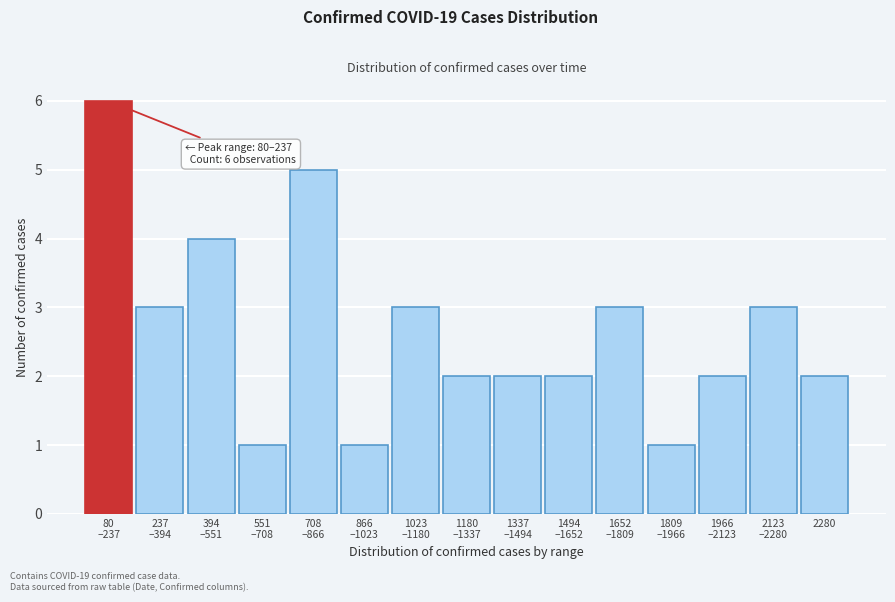

Reading left to right, what are all the values shown in this chart?

6	3	4	1	5	1	3	2	2	2	3	1	2	3	2